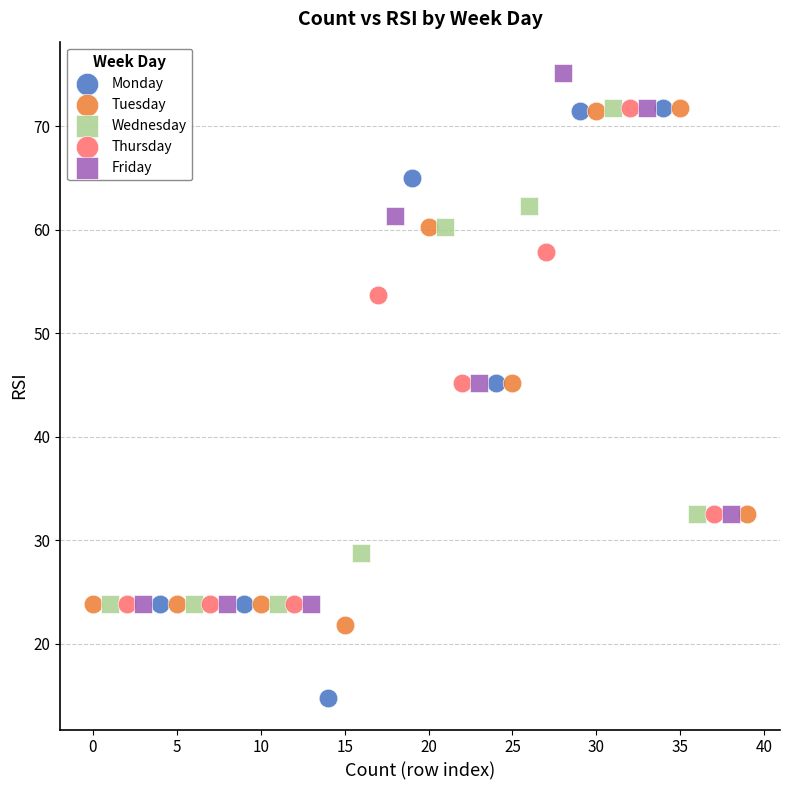

What are all the series names shown in the legend?

Monday, Tuesday, Wednesday, Thursday, Friday